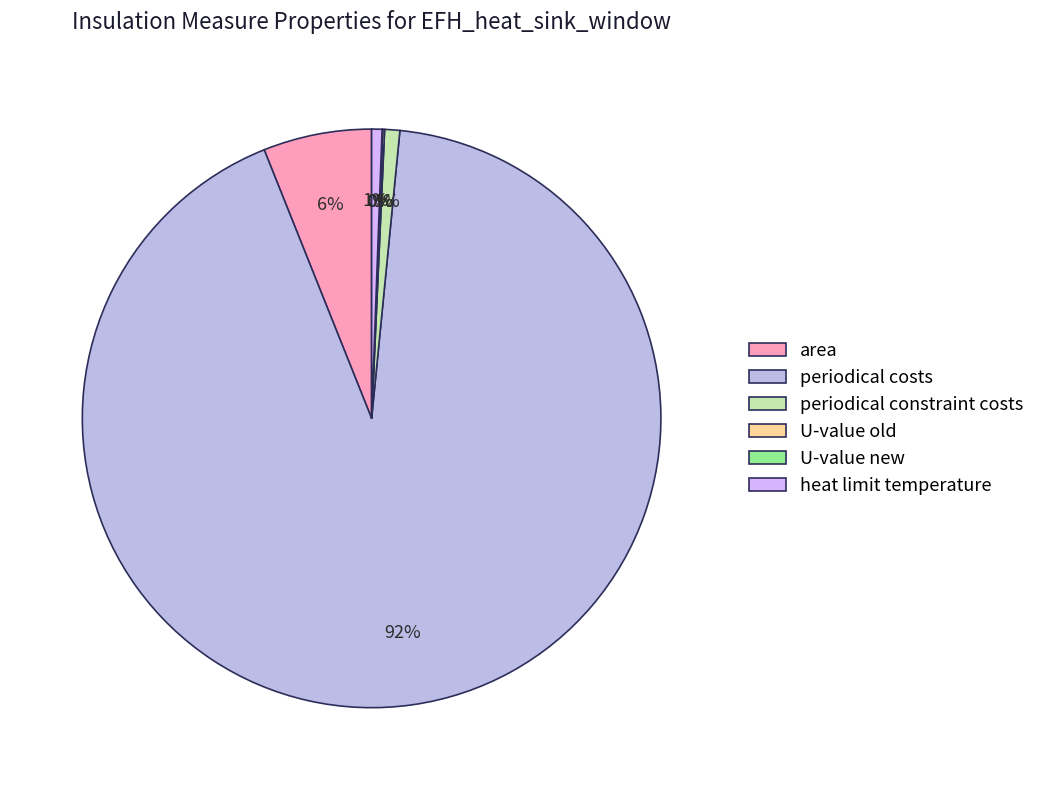

What is the ratio of the value at periodical constraint costs to the value at U-value old?

7.8